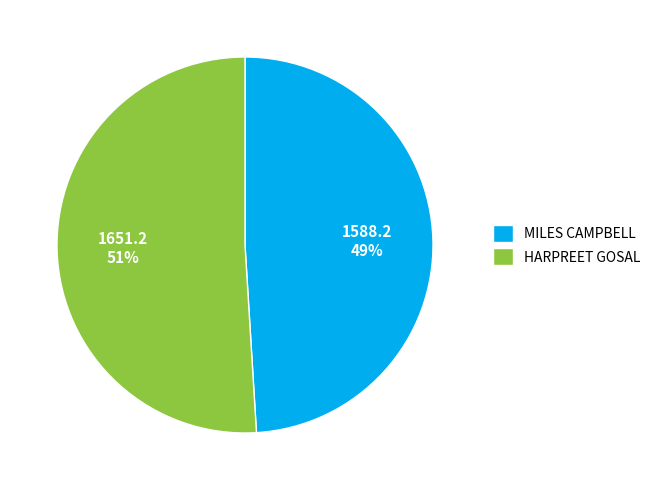

True or false: HARPREET GOSAL accounts for 51% of the total.

True